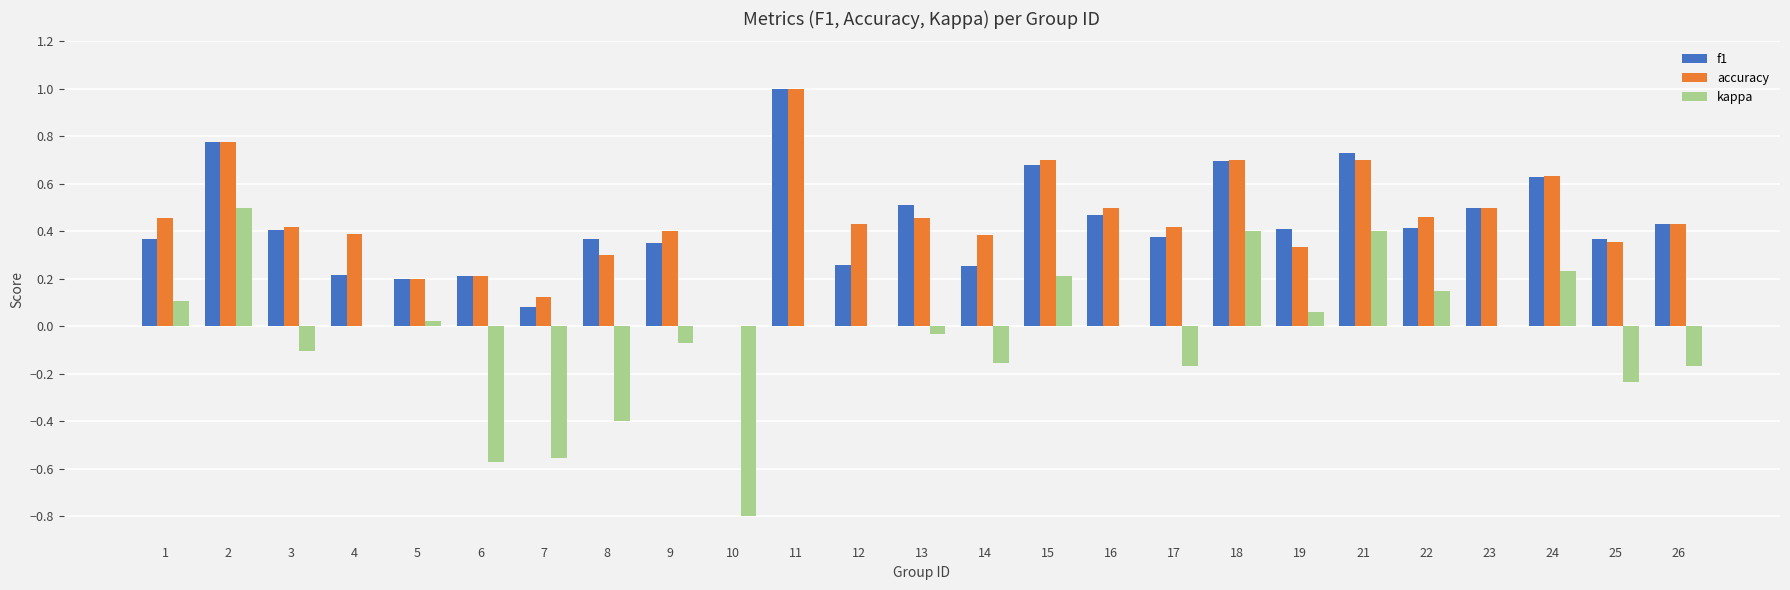

Are the bars grouped side by side (vs. stacked)?

Yes